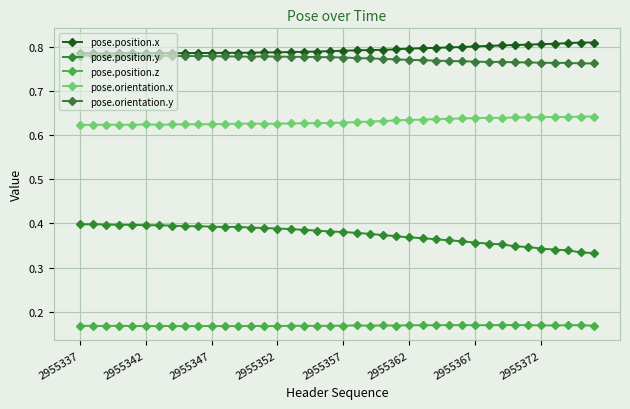

True or false: pose.position.x and pose.position.z cross at least once.

False